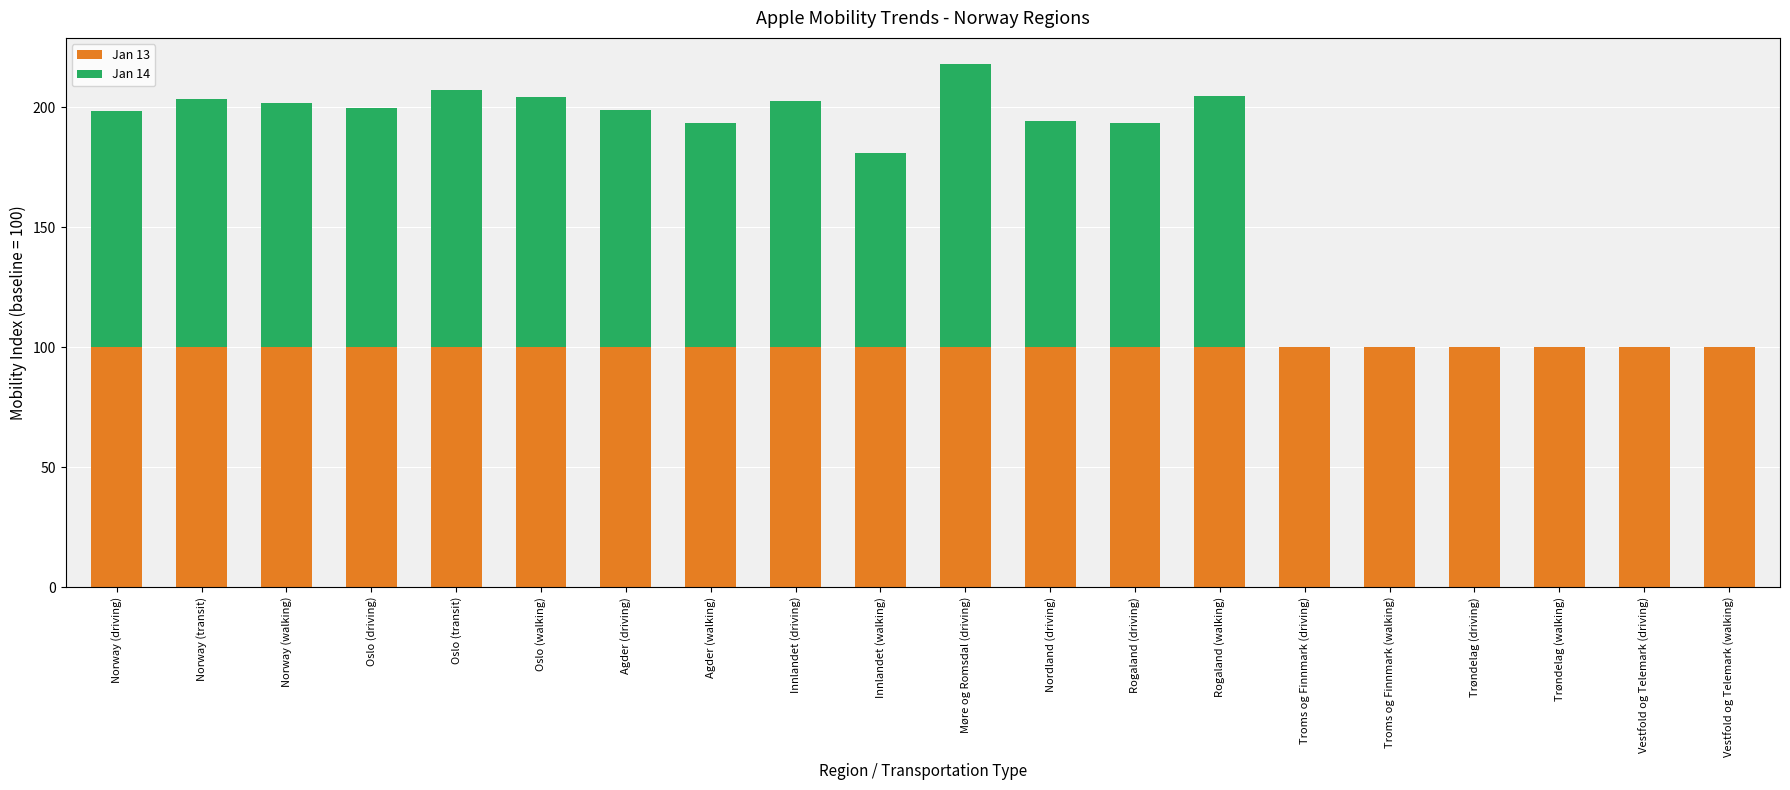

The value of Jan 13 at Oslo (walking) is 48.8. True or false?

False